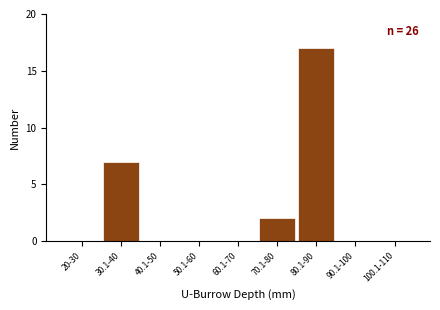

Reading left to right, list all the values displayed in this chart.

20-30=0	30.1-40=7	40.1-50=0	50.1-60=0	60.1-70=0	70.1-80=2	80.1-90=17	90.1-100=0	100.1-110=0